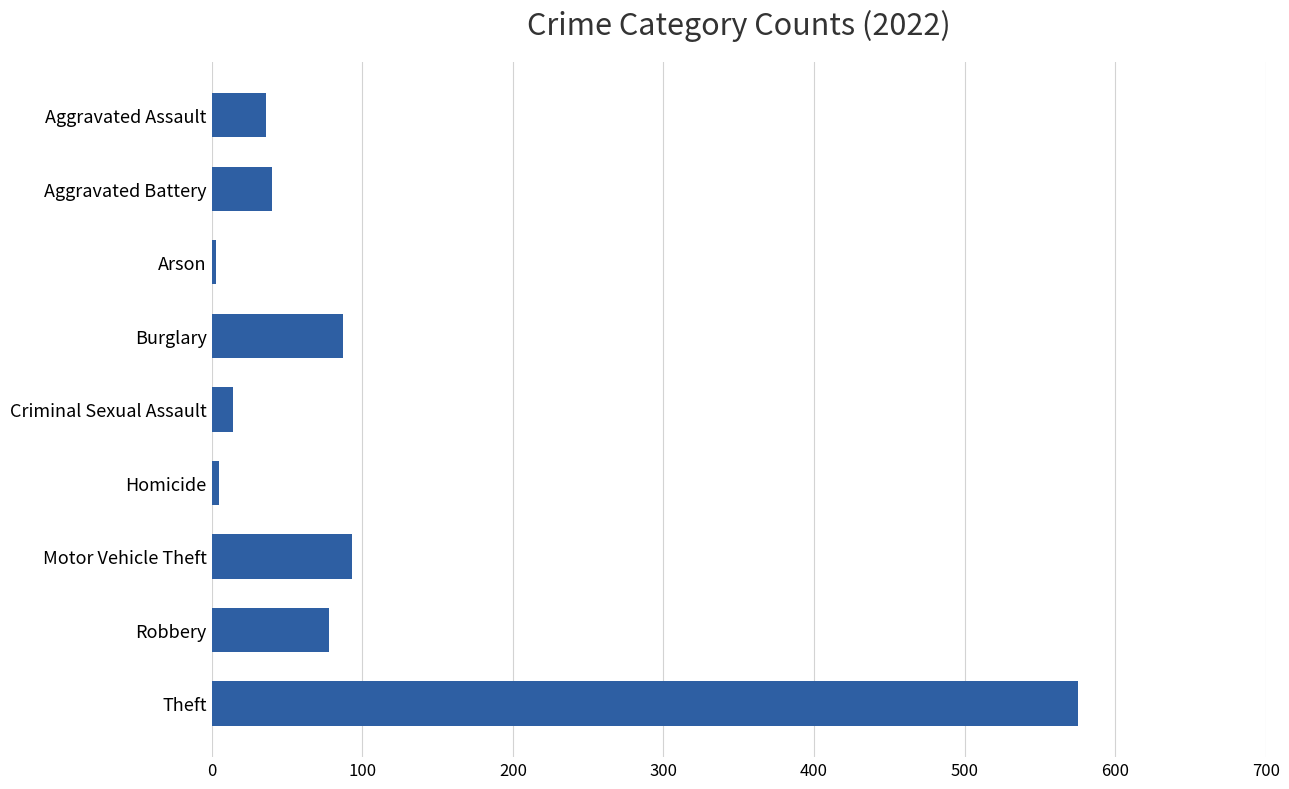

What is the ratio of the value at Arson to the value at Criminal Sexual Assault?

0.2